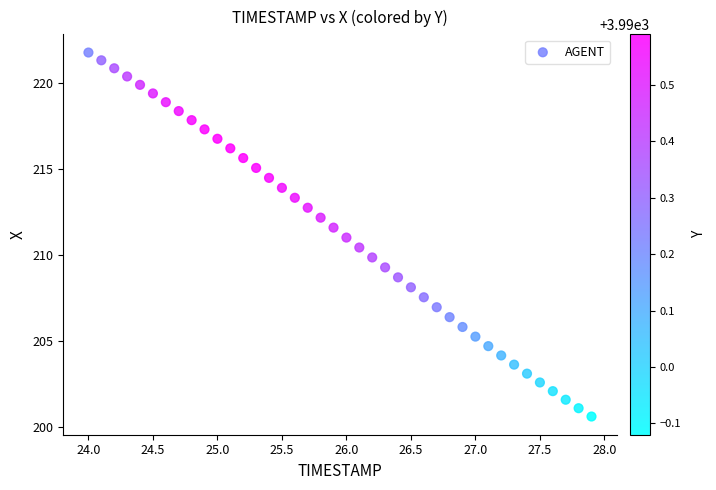

What is the range of X values (max minus min)?

3.9